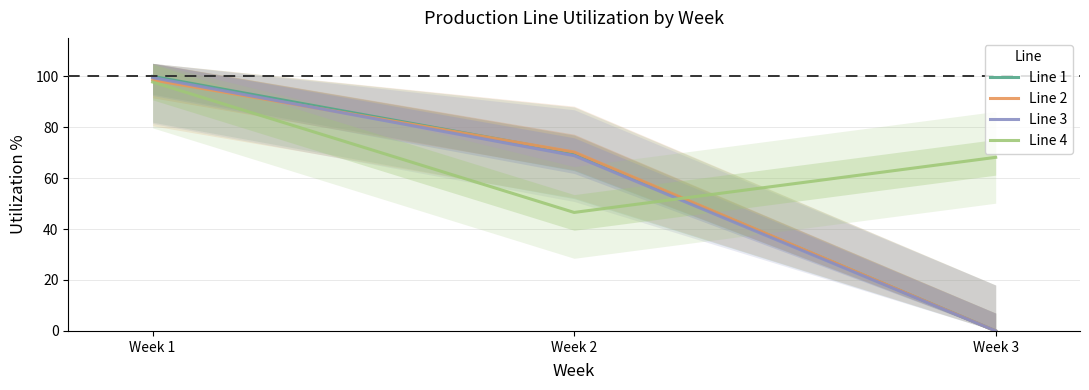

List the labels in order of Line 3 value, largest first.

Week 1, Week 2, Week 3